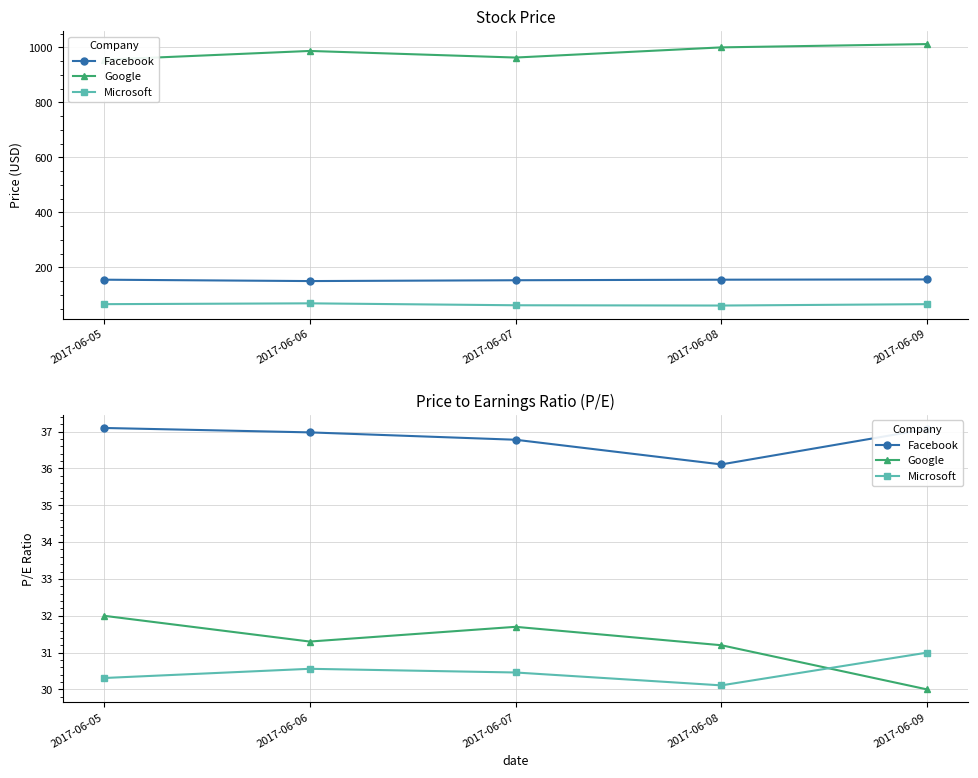

Where is the first local maximum for Microsoft?

2017-06-06